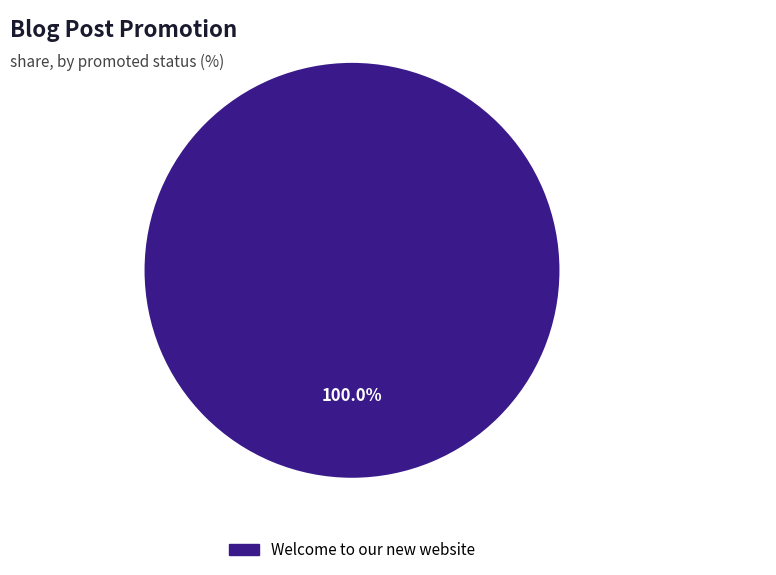

How many segments does this pie chart have?

1